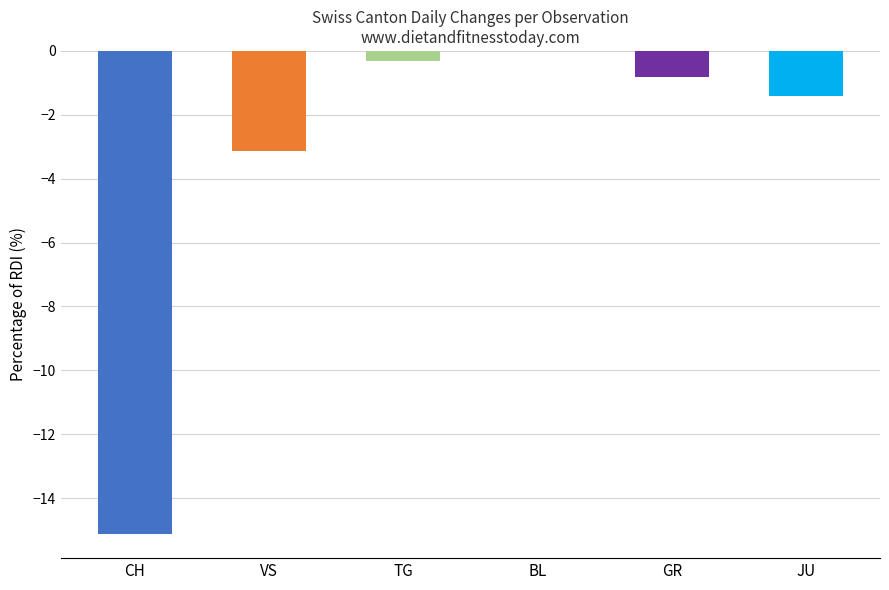

Which series changed the most between 16 and 35?

CH